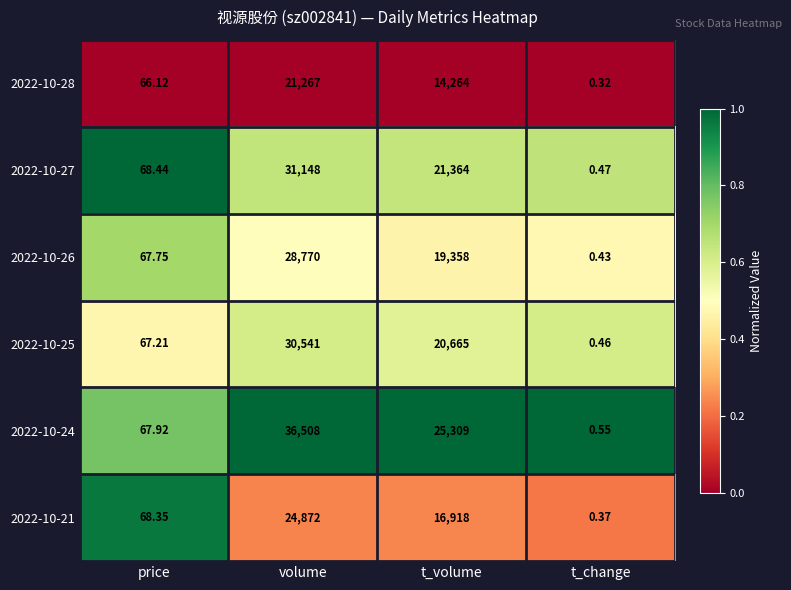

Which series has the widest spread of values?

2022-10-24